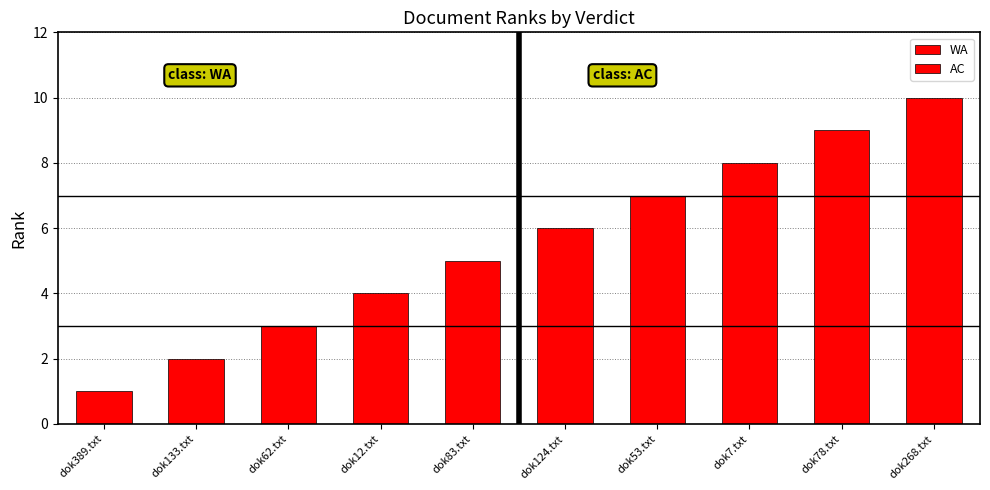

Which series has the largest total across all categories?

WA